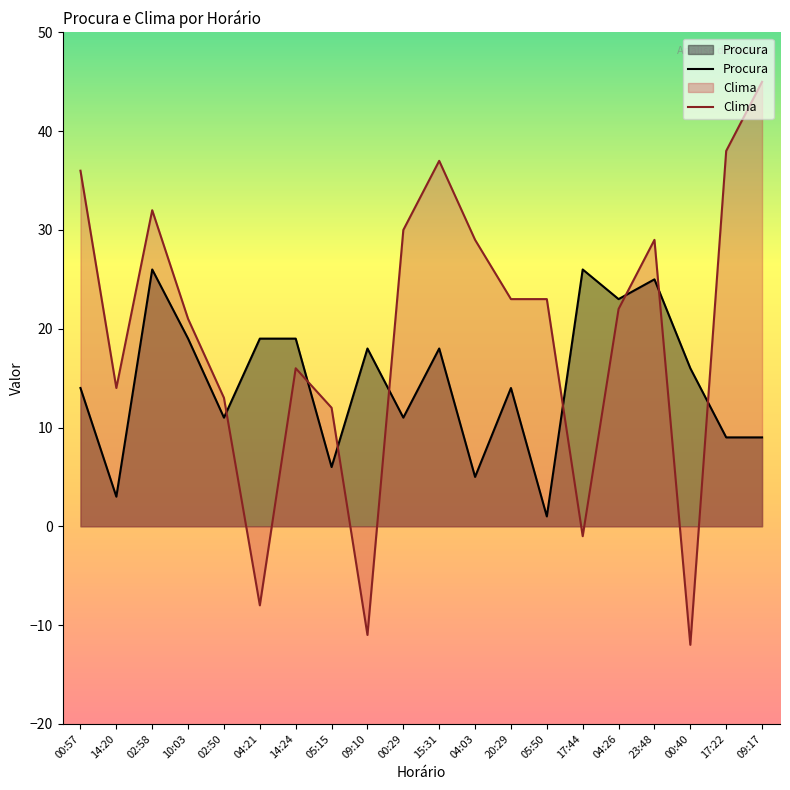

What position from the left is 05:50?

14